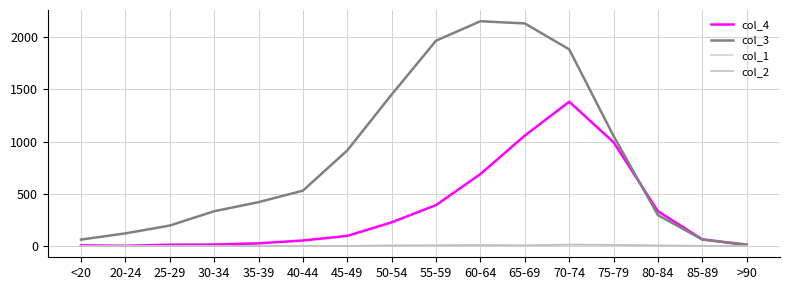

At which label does col_3 reach its minimum?

>90